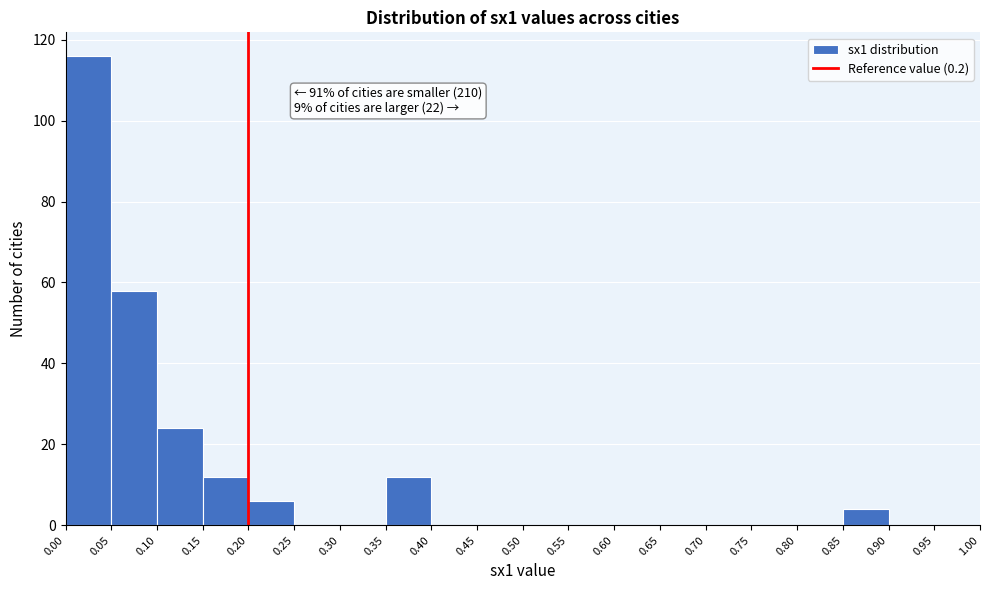

Which range on the x-axis has the tallest bar?

0.00 to 0.05